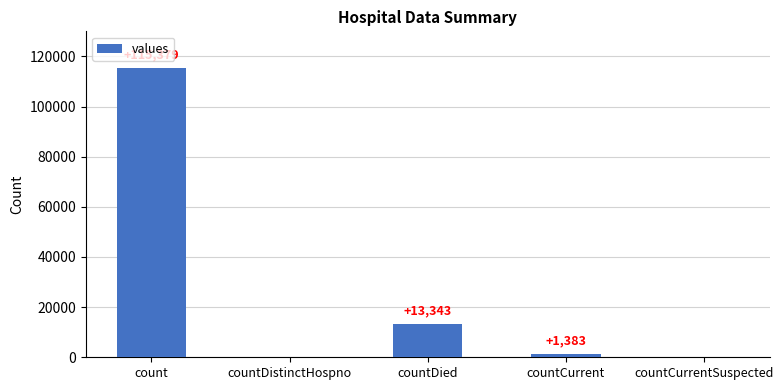

Which label corresponds to the largest value in the chart?

count